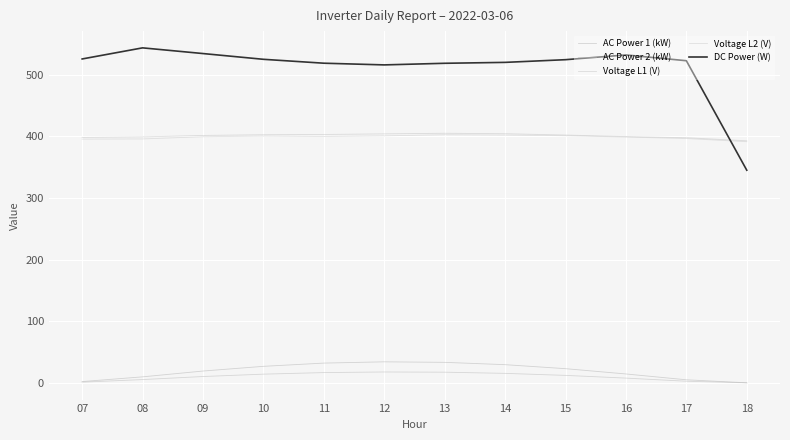

What is the value of the AC Power 2 (kW) point at the 5th from the left?

16.7